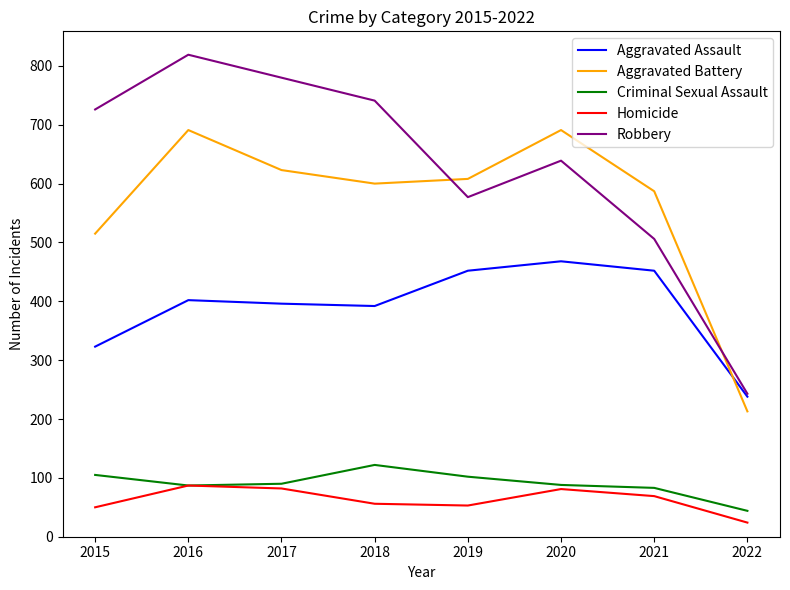

The Aggravated Assault series shows 468 at 2020. True or false?

True